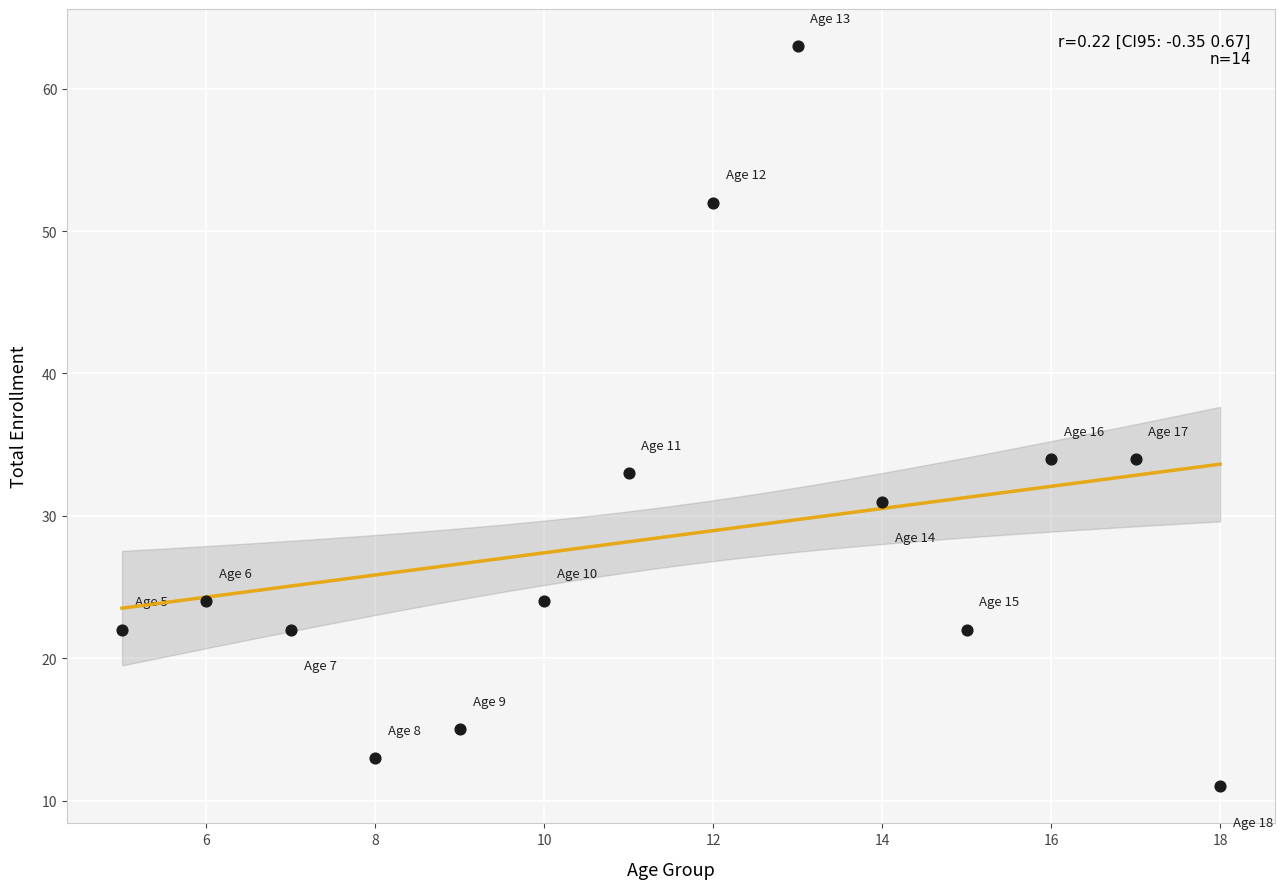

What is the range of Y values (max minus min)?

52